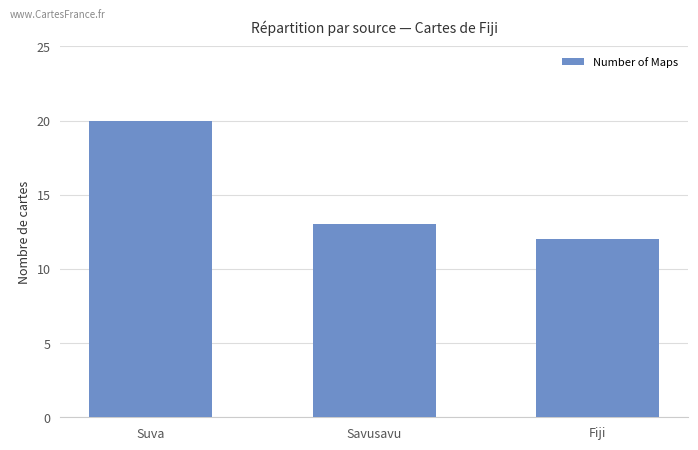

What is the minimum value shown in the chart?

12